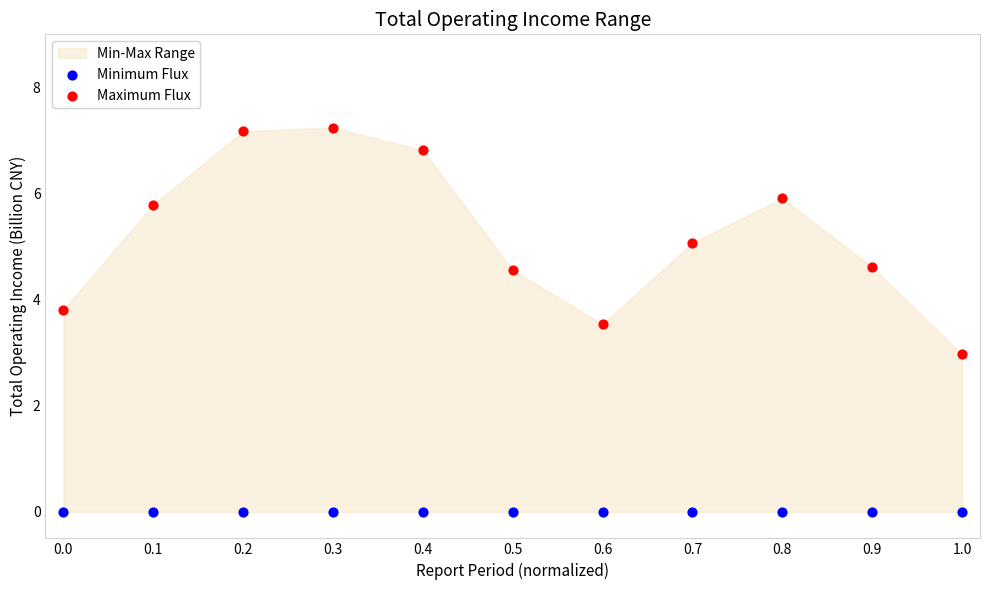

Which series reaches the minimum Y coordinate?

Minimum Flux